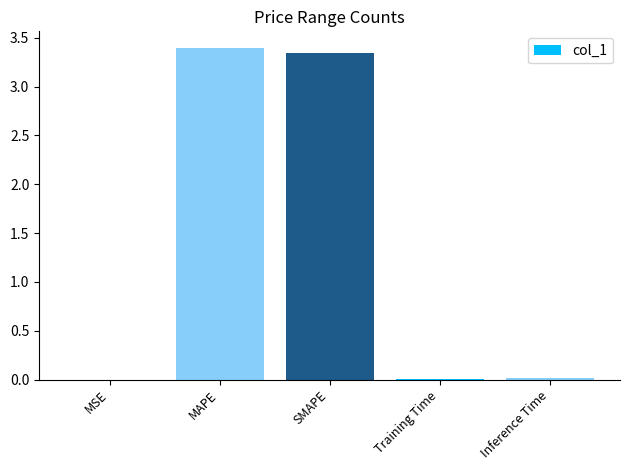

What is the difference between the values at MSE and MAPE?

3.4